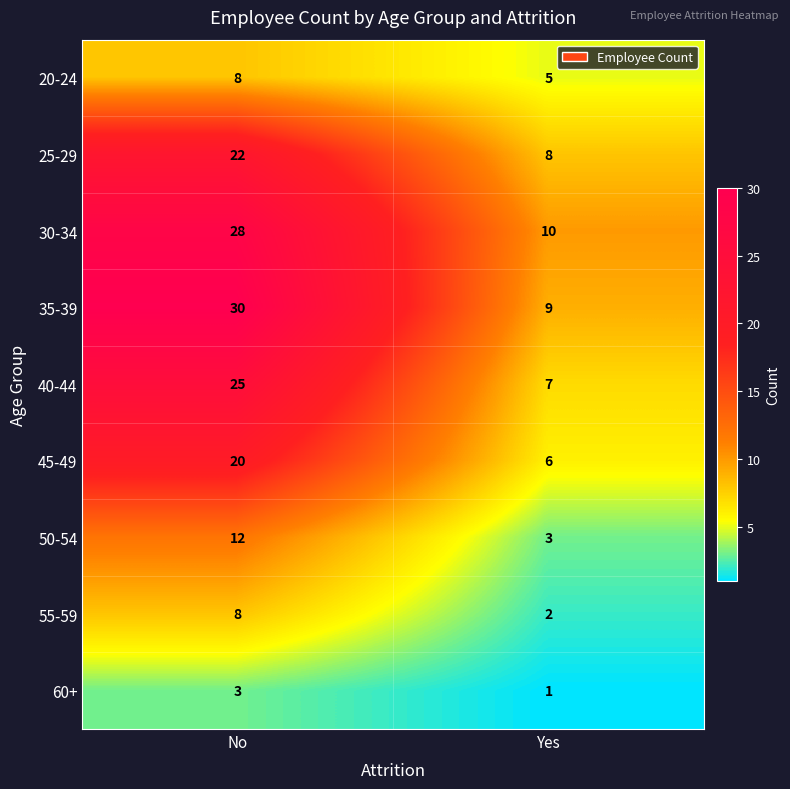

What is the spread (max minus min) of values at No?

27